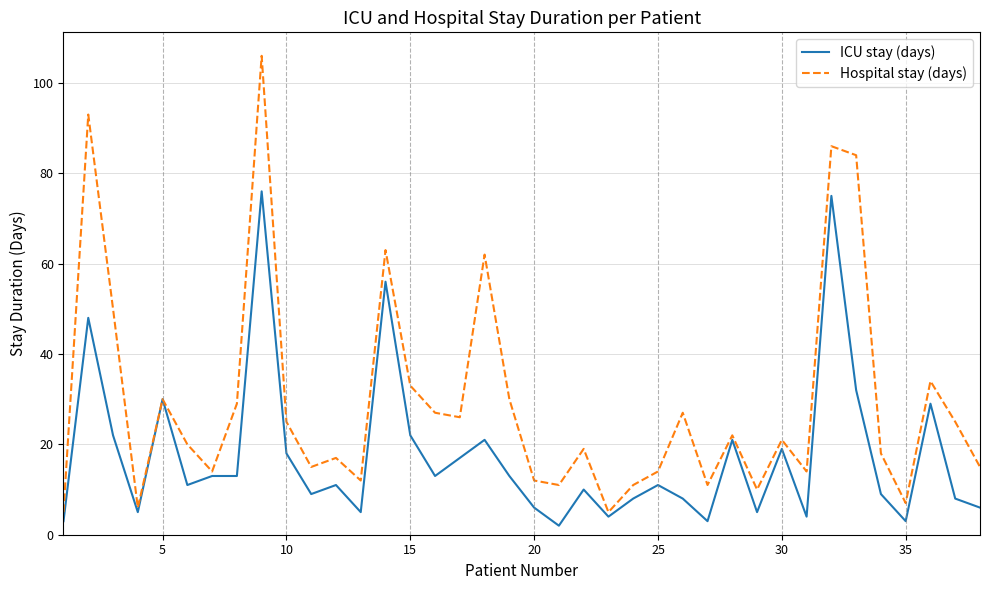

What is the lowest value of the Hospital stay (days) series?

5